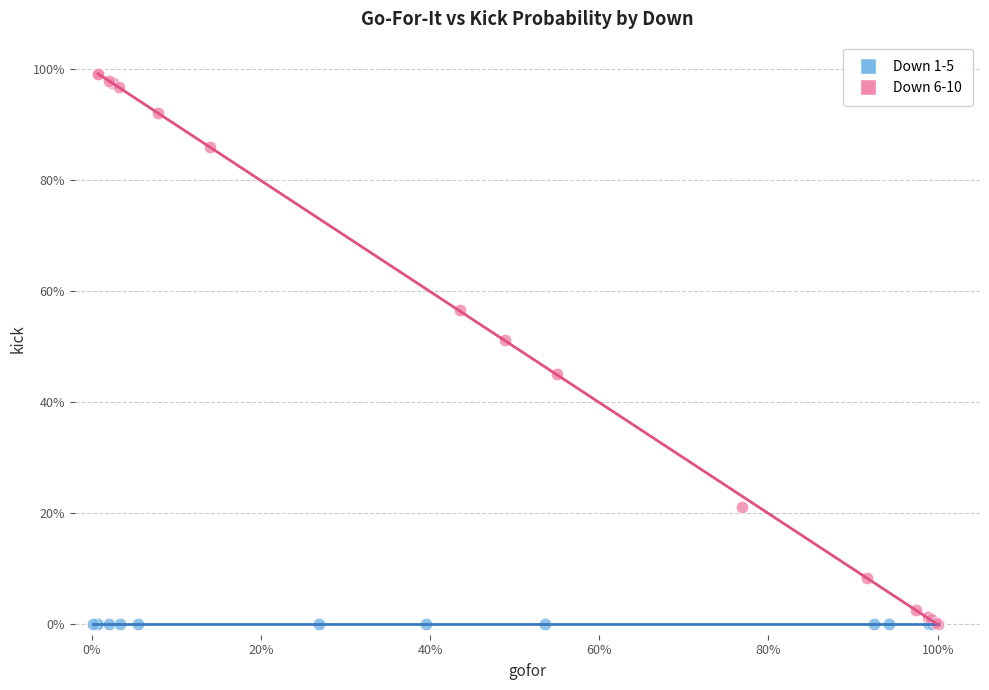

Which series contains the highest Y value?

Down 6-10